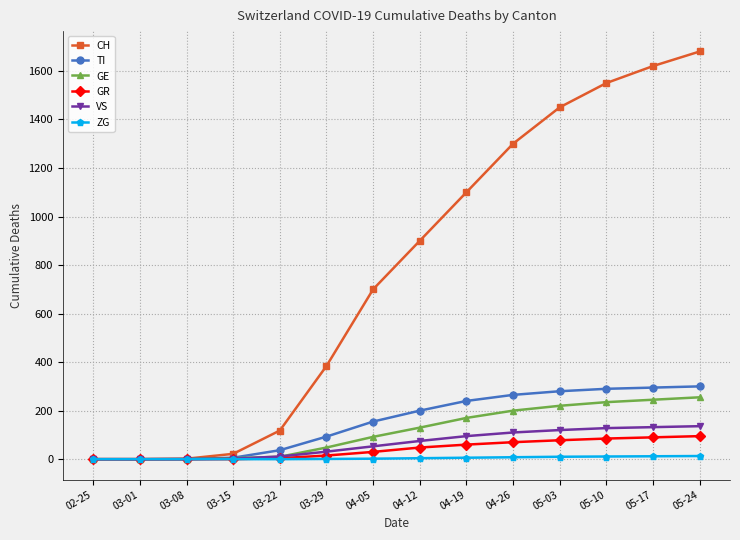

Which category has the highest value across all series?

05-24